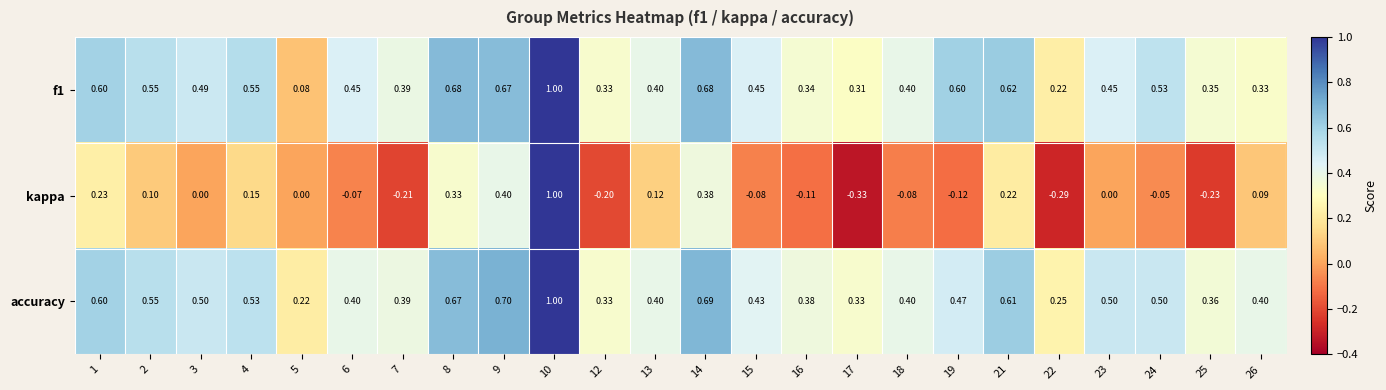

Which series changed the most between 2 and 18?

kappa